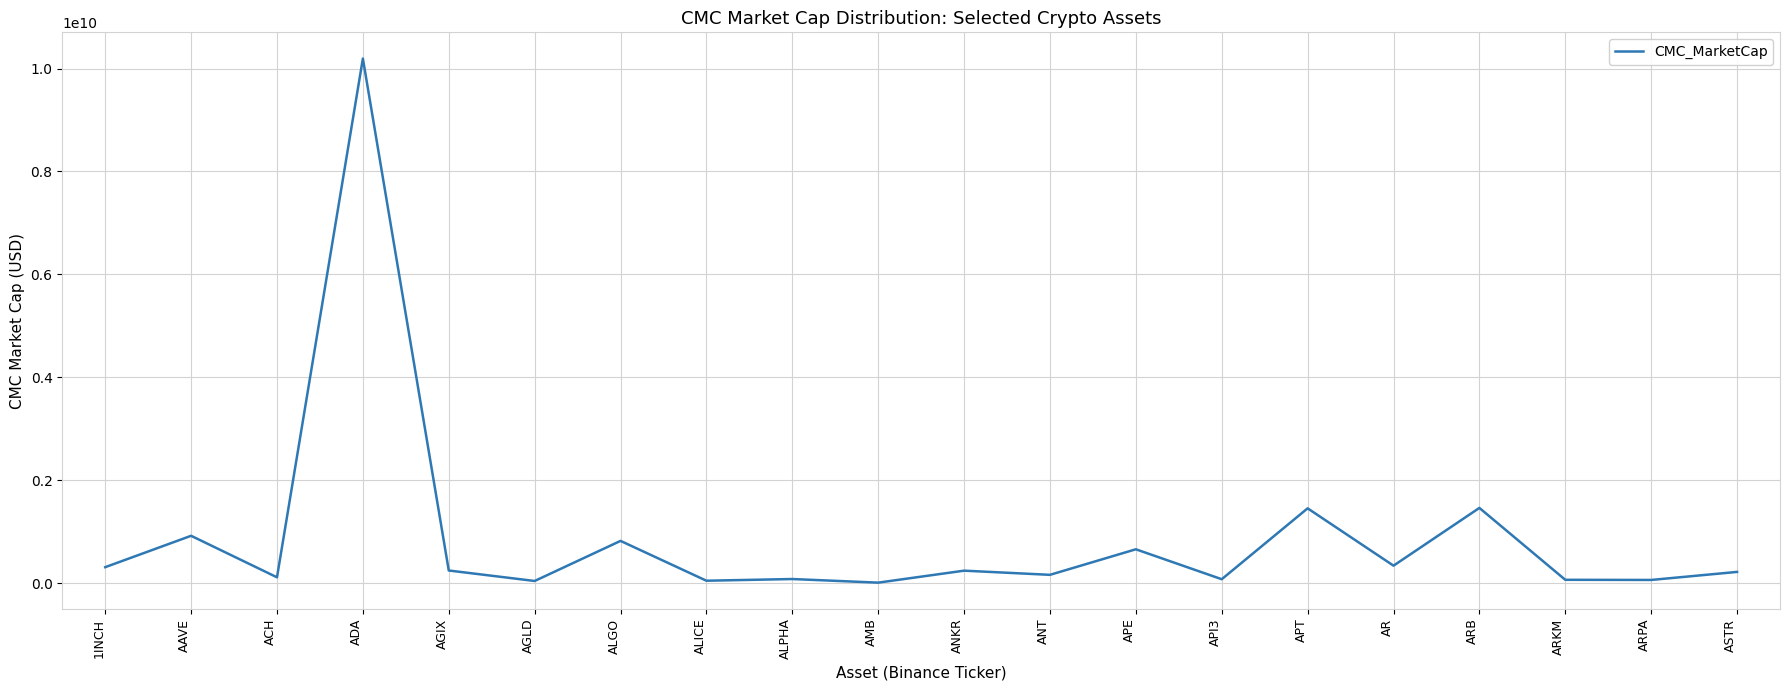

Between ANT and AAVE, which is larger?

AAVE